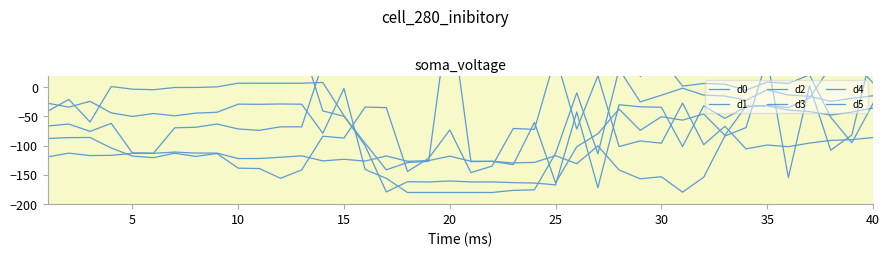

What are all the series names shown in the legend?

d0, d1, d2, d3, d4, d5